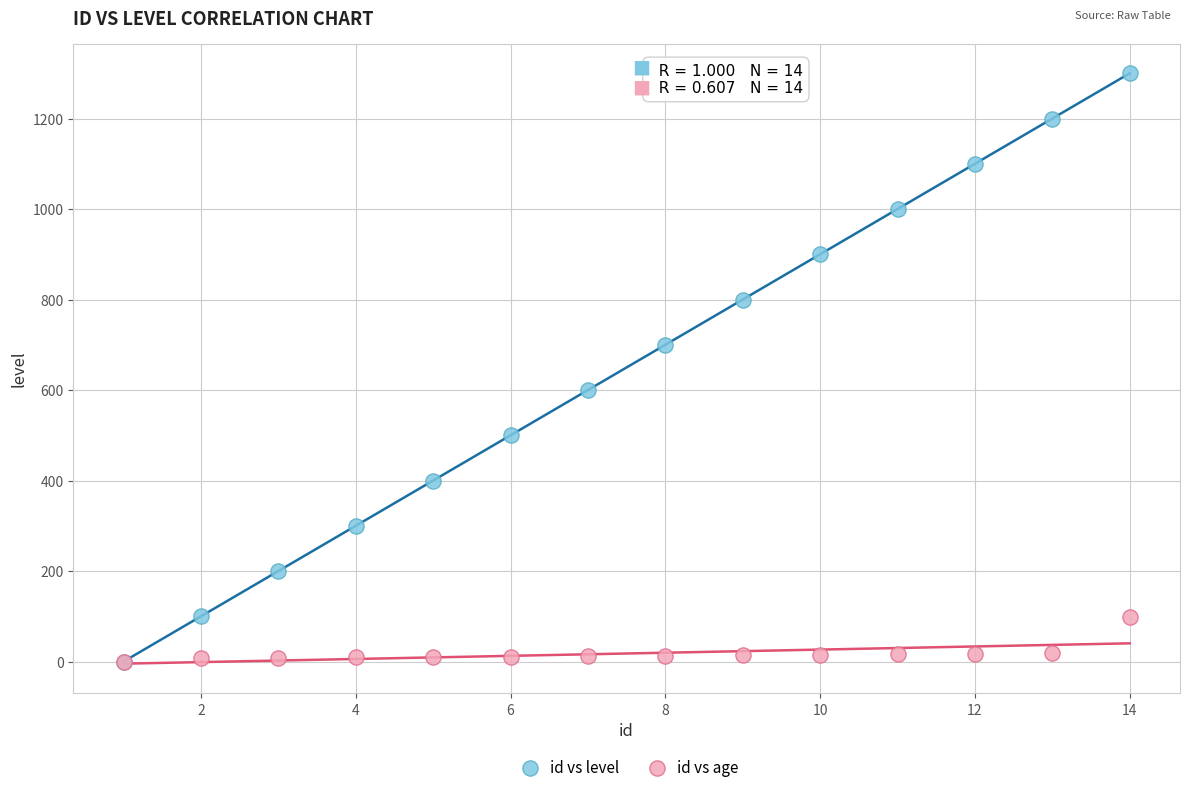

What are all the series names shown in the legend?

id vs level, id vs age